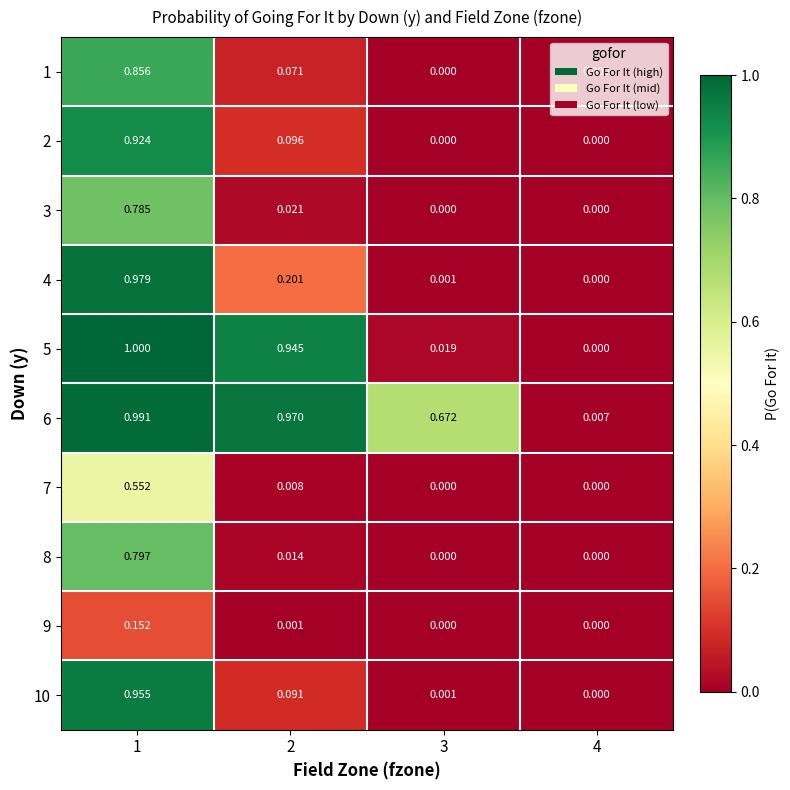

Between 3 and 4, which series saw the biggest shift?

6